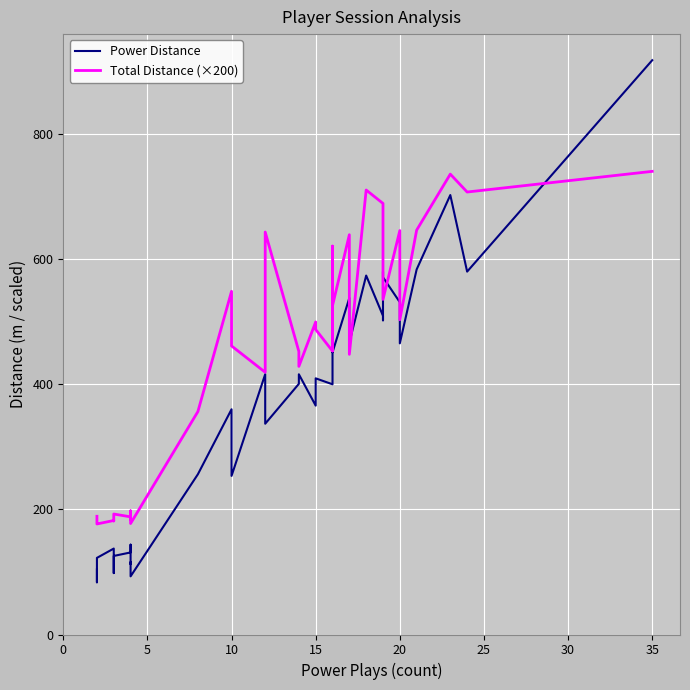

Reading left to right, transcribe all the data shown in this chart.

Power Distance: 103.9	83.4	122.4	137.3	98.1	108.6	125.5	131.1	143.5	112.6	115.5	110.0	92.9	256.0	359.8	253.4	415.8	336.7	400.4	415.7	365.6	409.2	399.7	525.8	454.0	450.7	537.6	513.7	466.4	573.4	509.1	501.9	579.6	570.7	530.8	465.1	583.2	702.0	579.7	917.4
Total Distance (×200): 188.9	178.3	176.6	182.1	181.4	186.7	192.5	187.9	183.7	197.4	193.2	196.9	177.3	356.1	548.3	461.0	418.9	642.9	452.1	428.3	499.3	487.2	452.7	620.4	454.1	525.4	638.6	613.4	447.5	710.1	688.6	668.9	650.5	535.3	645.3	502.9	646.0	735.4	706.8	739.9